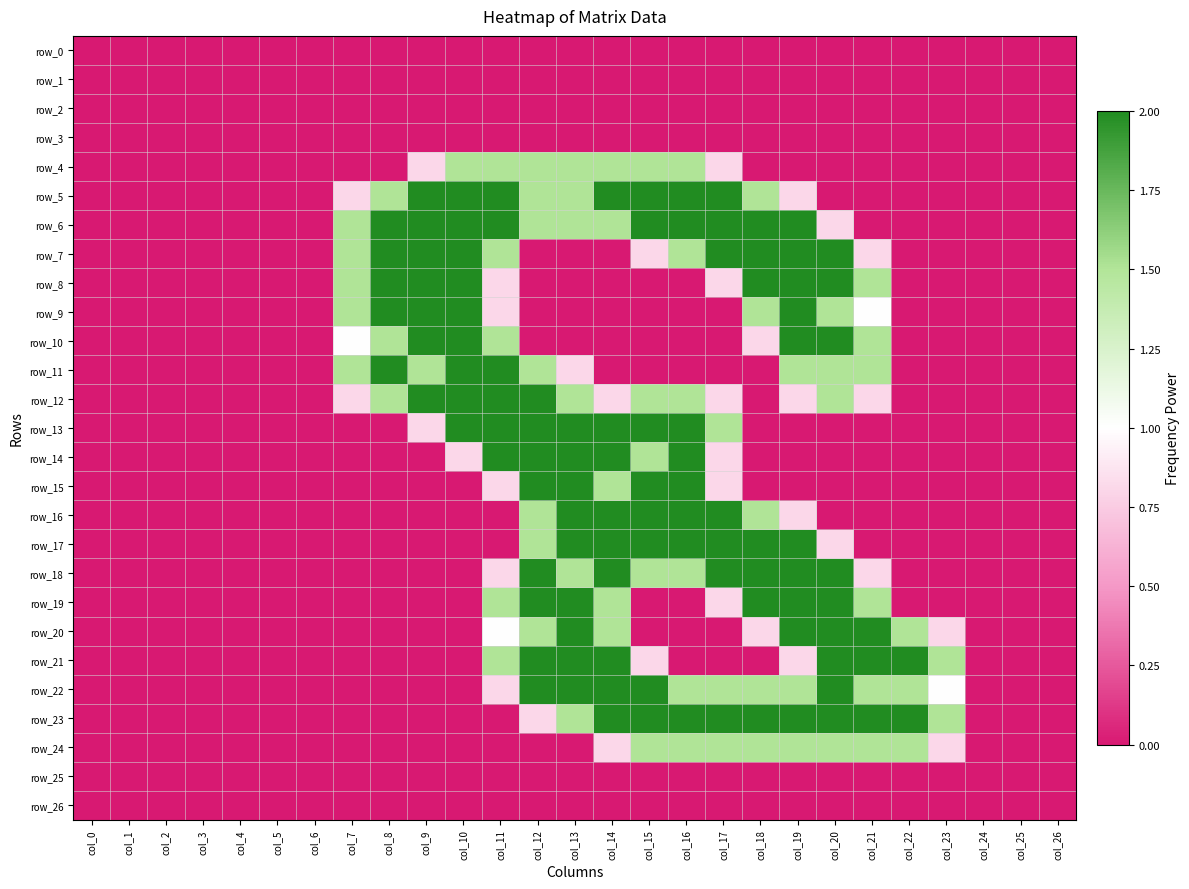

How many categories are shown in the chart?

27